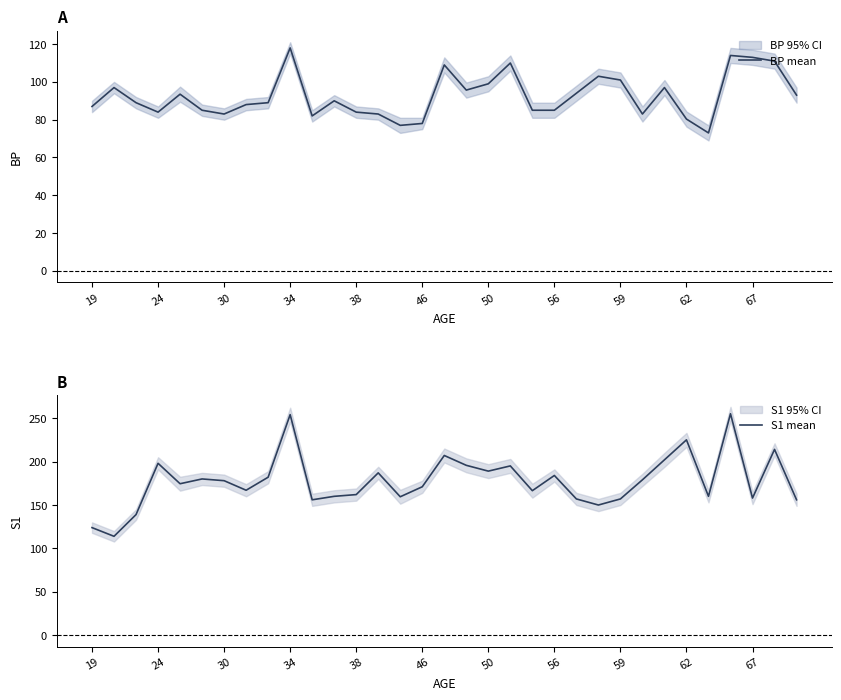

What is the maximum value for BP mean?

118.0